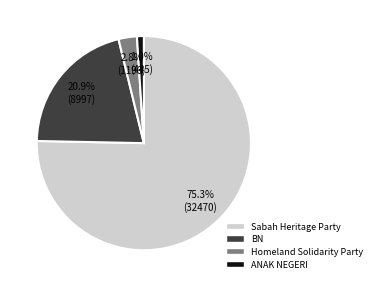

To the nearest percent, what portion does BN represent?

21%